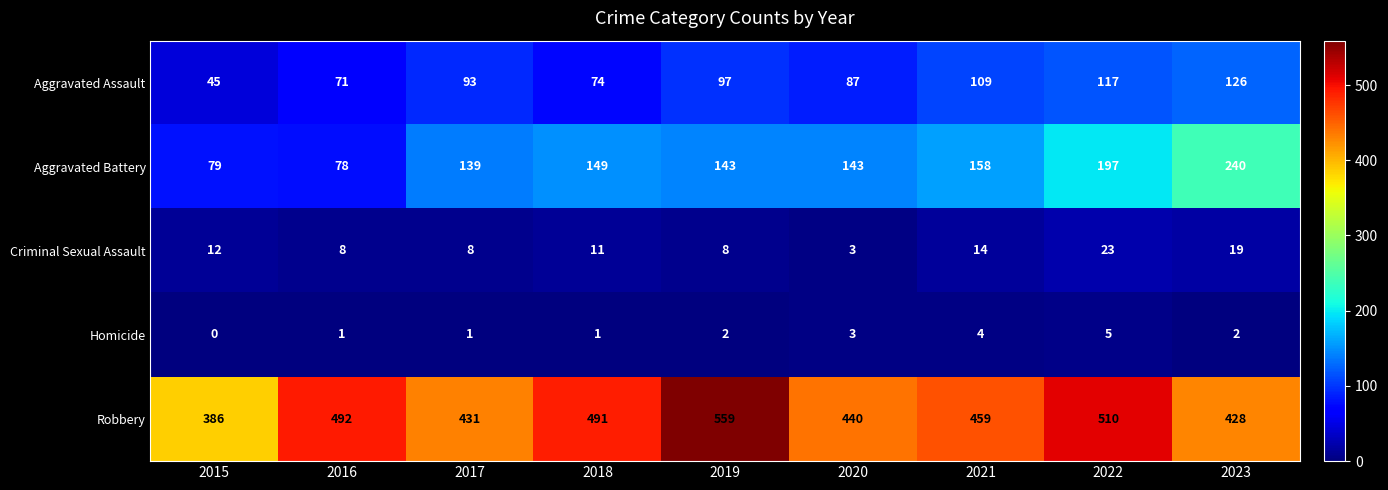

Which series has the widest spread of values?

Robbery